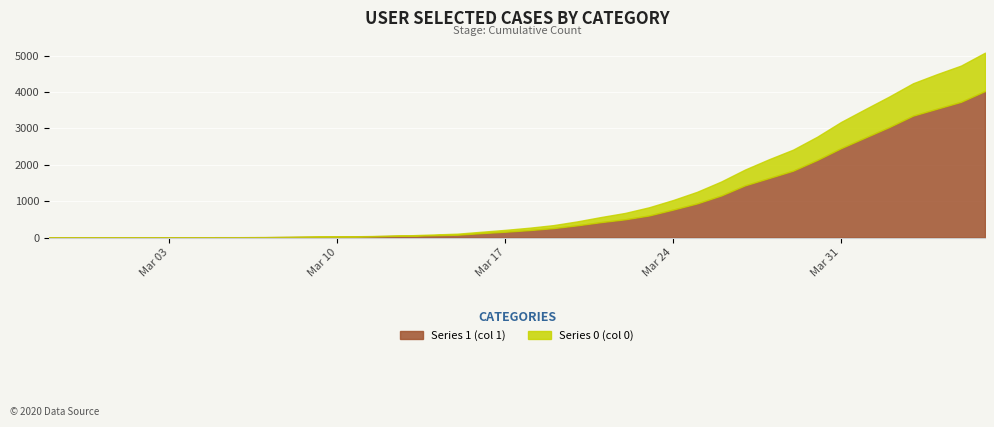

Is it true that 1 equals 2131 at 2020-03-30?

True